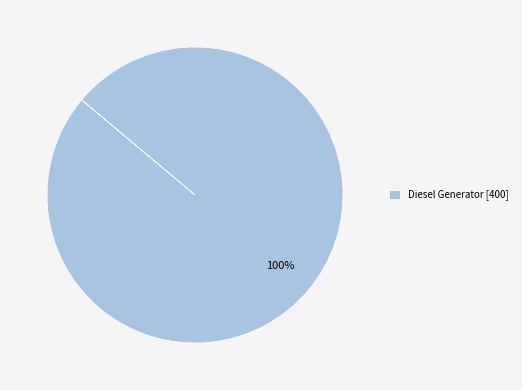

Rank the categories by value from lowest to highest.

Diesel Generator [400]